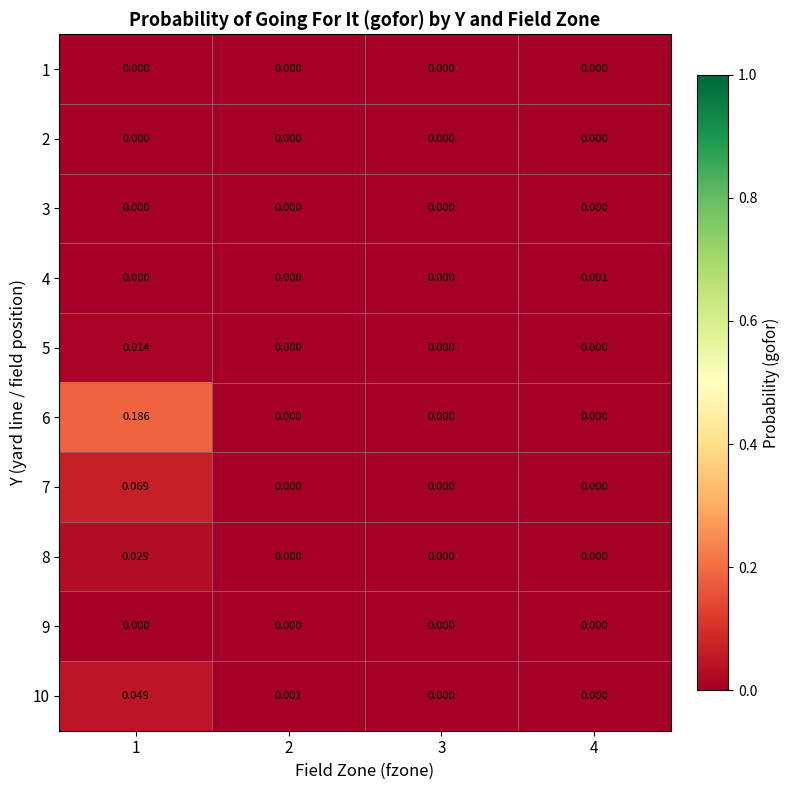

Reading left to right, extract all data points from this chart.

1: 1=0.0	2=0.0	3=0.0	4=0.0
2: 1=0.0	2=0.0	3=0.0	4=0.0
3: 1=0.0	2=0.0	3=0.0	4=0.0
4: 1=0.0	2=0.0	3=0.0	4=0.0
5: 1=0.0	2=0.0	3=0.0	4=0.0
6: 1=0.2	2=0.0	3=0.0	4=0.0
7: 1=0.1	2=0.0	3=0.0	4=0.0
8: 1=0.0	2=0.0	3=0.0	4=0.0
9: 1=0.0	2=0.0	3=0.0	4=0.0
10: 1=0.0	2=0.0	3=0.0	4=0.0